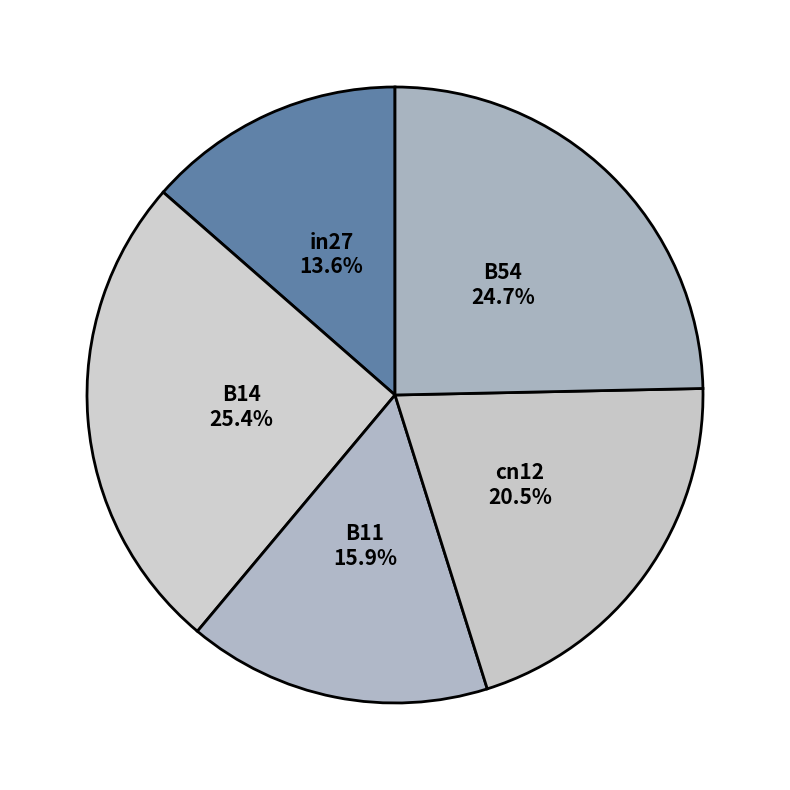

How many segments does this pie chart have?

5